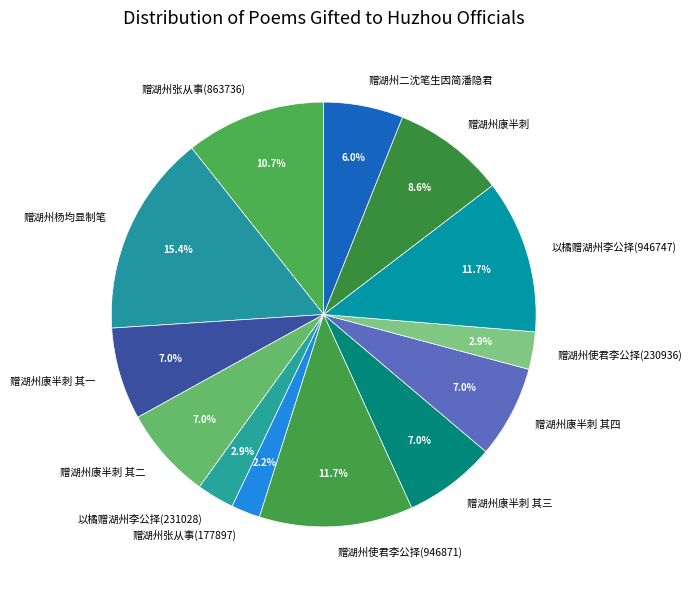

What percentage is NOT represented by 赠湖州张从事(177897)?

97.8%